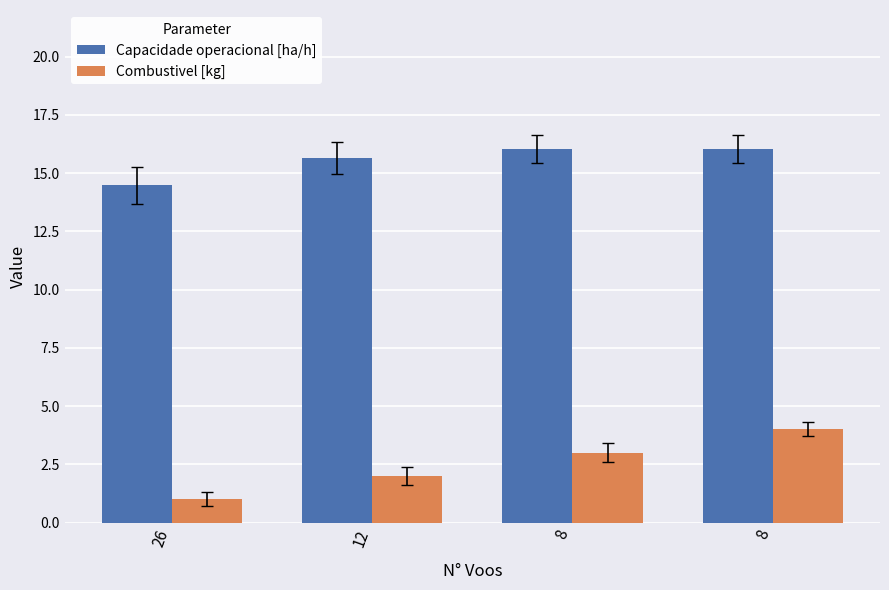

How many values in the Combustivel [kg] series are below 3?

2